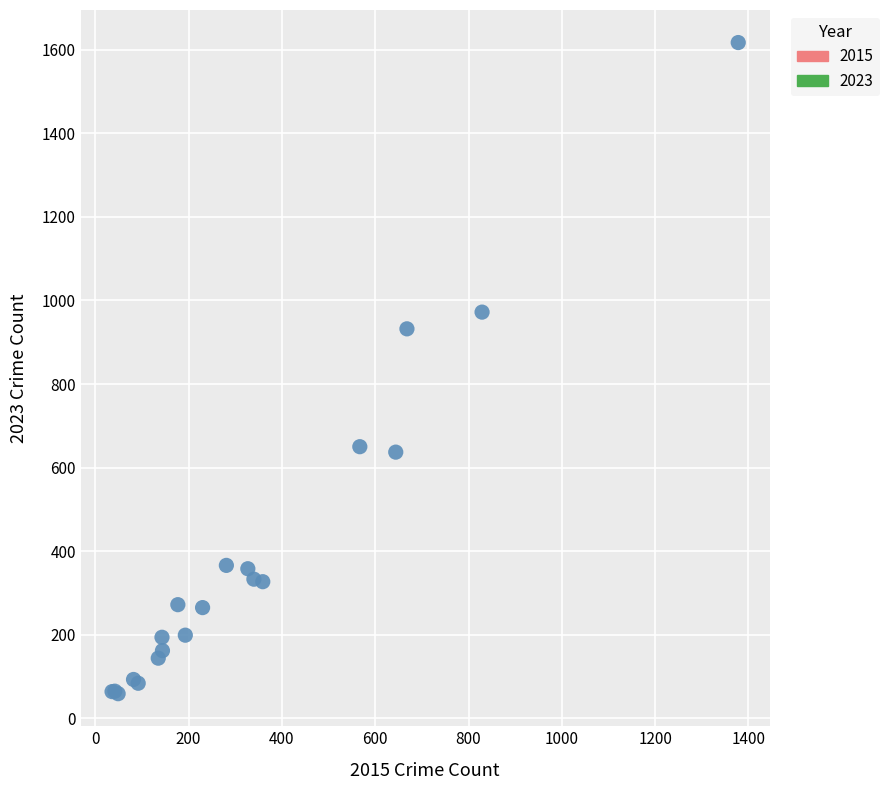

What Y value in the scatter plot is closest to 838?

932